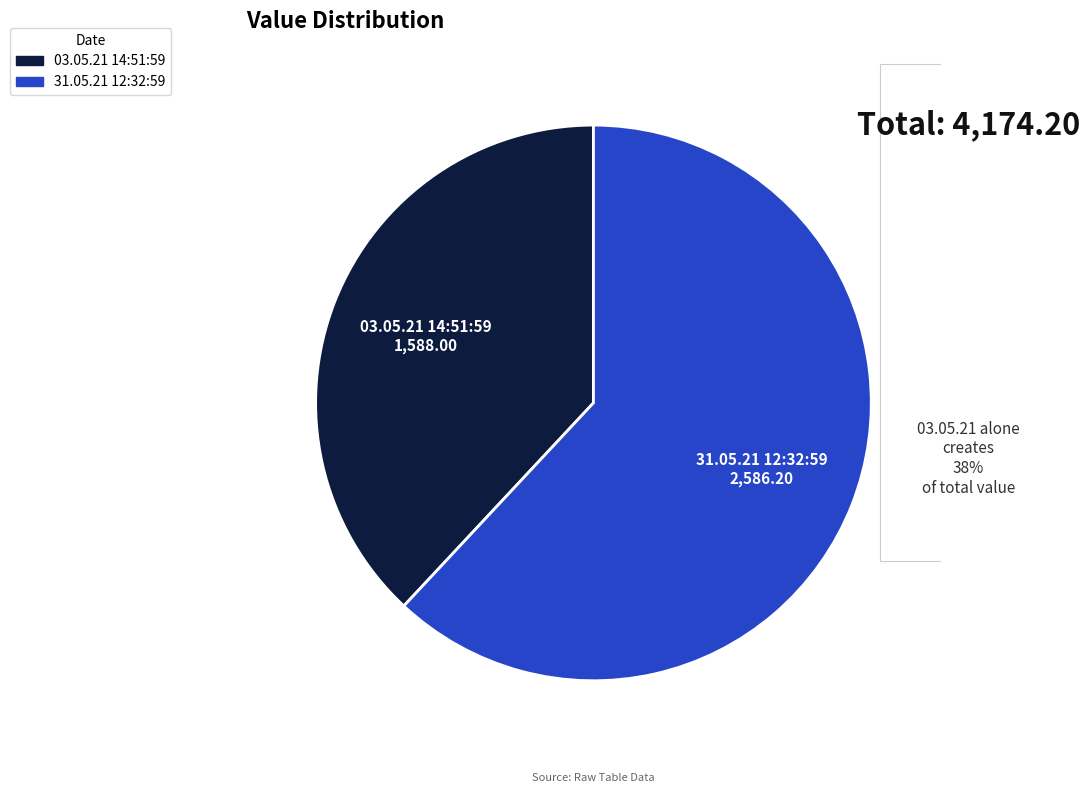

Is the sum of 31.05.21 12:32:59 and 03.05.21 14:51:59 greater than half?

Yes